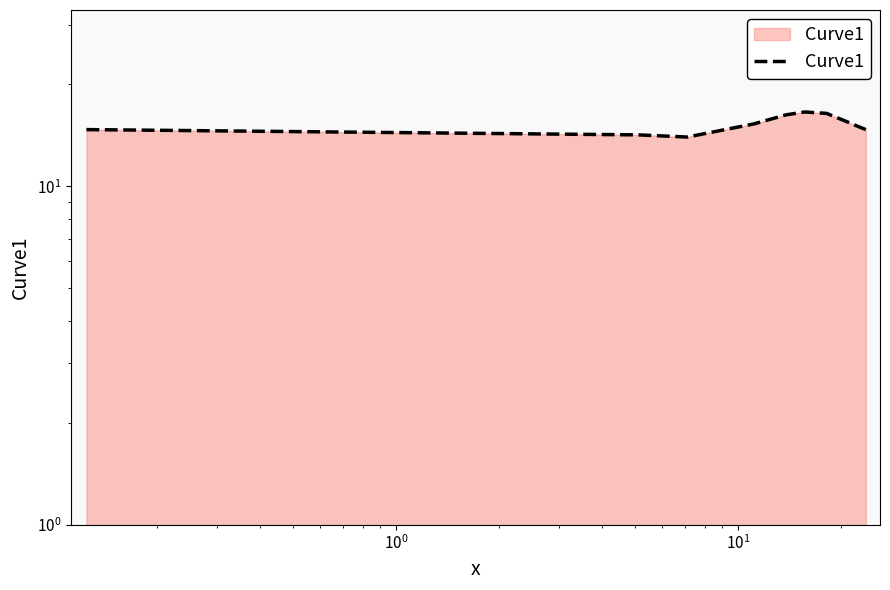

Reading right to left, transcribe all the data shown in this chart.

14.7	14.9	15.6	16.4	16.6	16.2	15.3	14.0	14.2	14.7